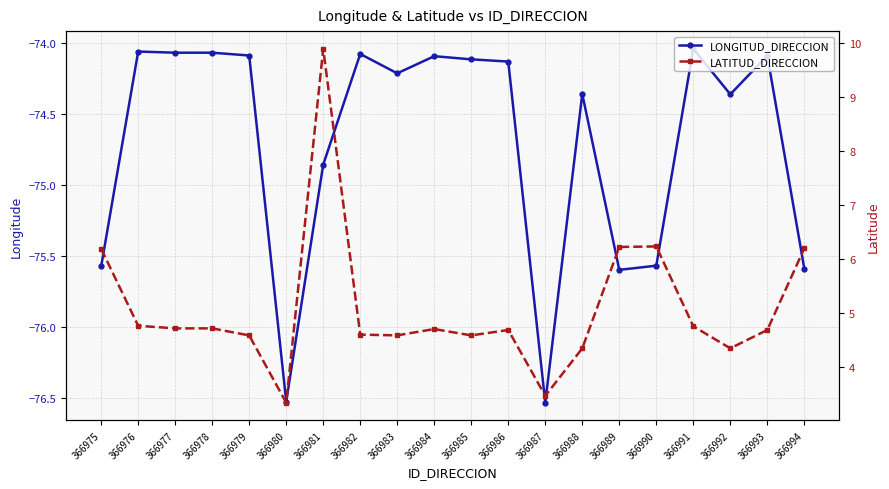

Between 366994 and 366991, which is larger?

366991